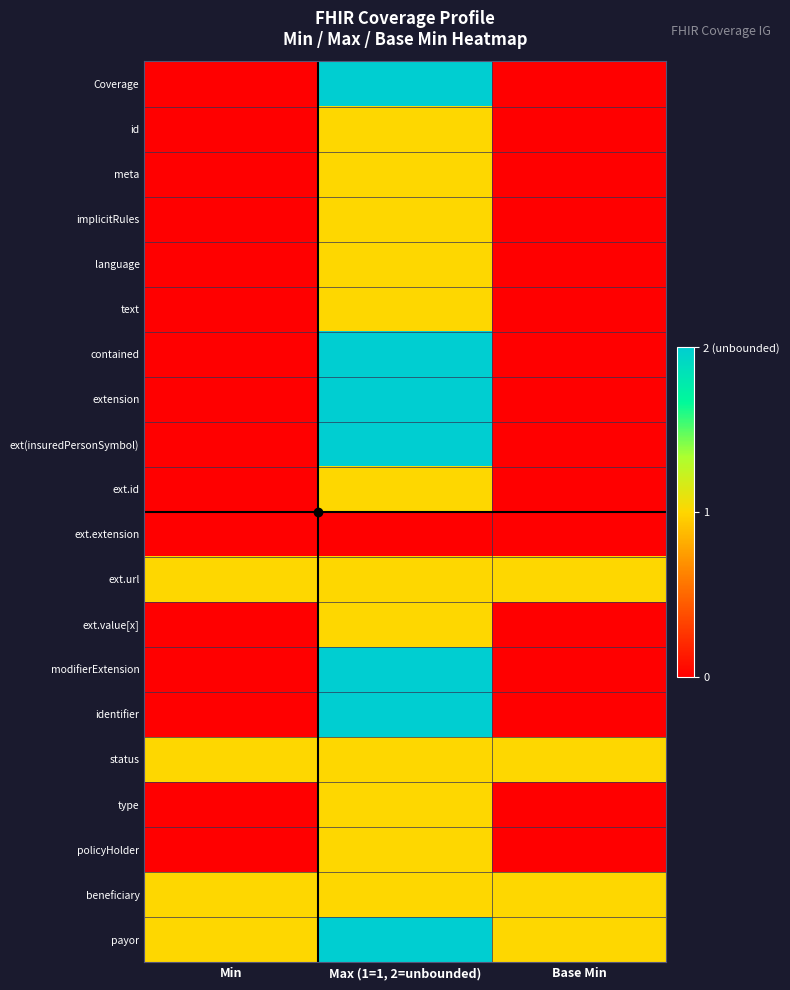

Reading right to left, extract all data points from this chart.

Coverage: Base Min=0	Max (1=1, 2=unbounded)=2	Min=0
id: Base Min=0	Max (1=1, 2=unbounded)=1	Min=0
meta: Base Min=0	Max (1=1, 2=unbounded)=1	Min=0
implicitRules: Base Min=0	Max (1=1, 2=unbounded)=1	Min=0
language: Base Min=0	Max (1=1, 2=unbounded)=1	Min=0
text: Base Min=0	Max (1=1, 2=unbounded)=1	Min=0
contained: Base Min=0	Max (1=1, 2=unbounded)=2	Min=0
extension: Base Min=0	Max (1=1, 2=unbounded)=2	Min=0
ext(insuredPersonSymbol): Base Min=0	Max (1=1, 2=unbounded)=2	Min=0
ext.id: Base Min=0	Max (1=1, 2=unbounded)=1	Min=0
ext.extension: Base Min=0	Max (1=1, 2=unbounded)=0	Min=0
ext.url: Base Min=1	Max (1=1, 2=unbounded)=1	Min=1
ext.value[x]: Base Min=0	Max (1=1, 2=unbounded)=1	Min=0
modifierExtension: Base Min=0	Max (1=1, 2=unbounded)=2	Min=0
identifier: Base Min=0	Max (1=1, 2=unbounded)=2	Min=0
status: Base Min=1	Max (1=1, 2=unbounded)=1	Min=1
type: Base Min=0	Max (1=1, 2=unbounded)=1	Min=0
policyHolder: Base Min=0	Max (1=1, 2=unbounded)=1	Min=0
beneficiary: Base Min=1	Max (1=1, 2=unbounded)=1	Min=1
payor: Base Min=1	Max (1=1, 2=unbounded)=2	Min=1